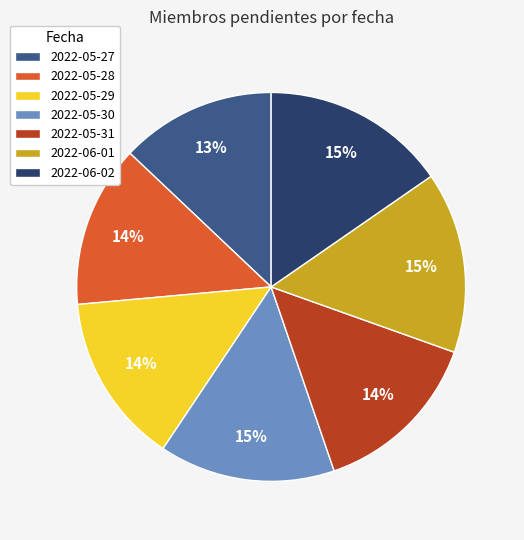

How many slices are in this pie chart?

7